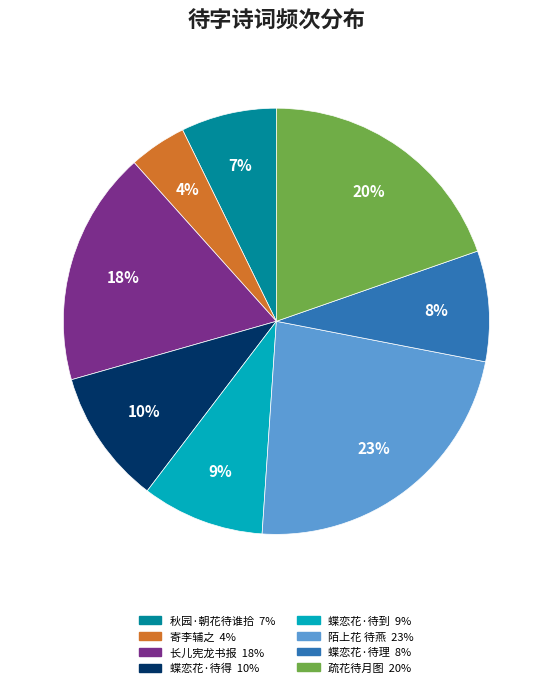

How many segments does this pie chart have?

8